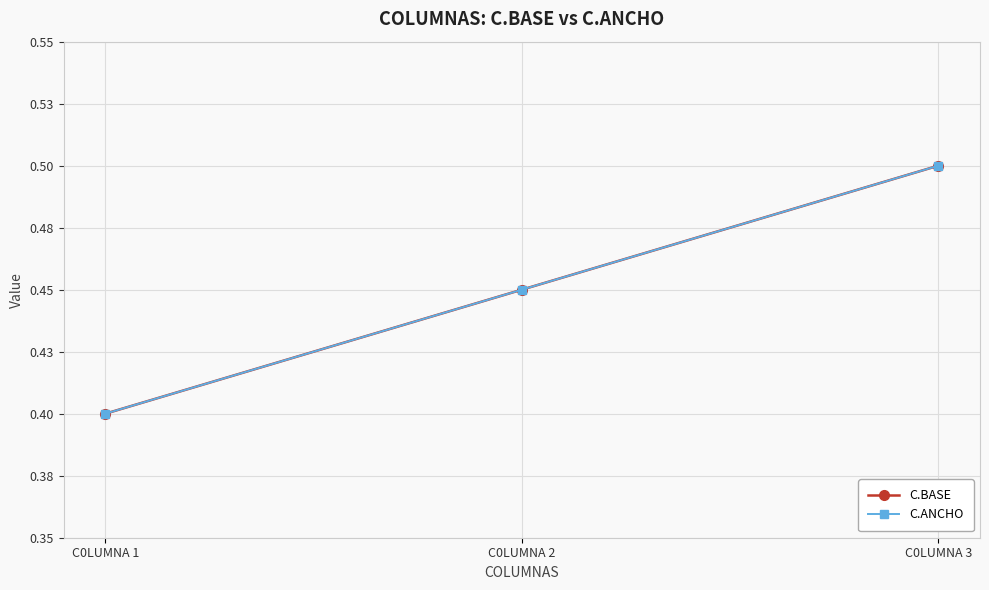

Count the C.BASE values in the range 0 to 1.

3